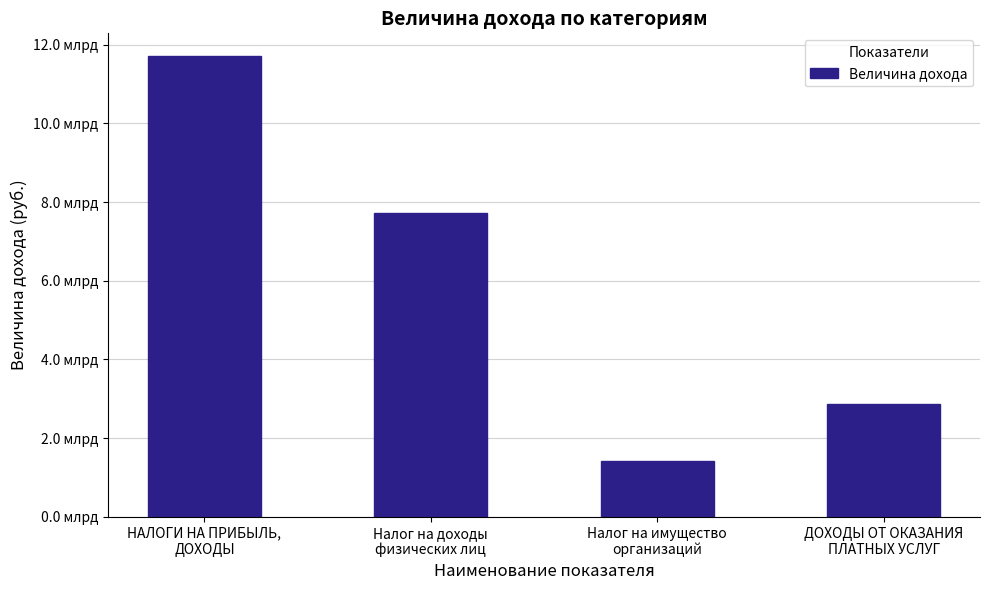

What is the sum of all values?

23720566631.1